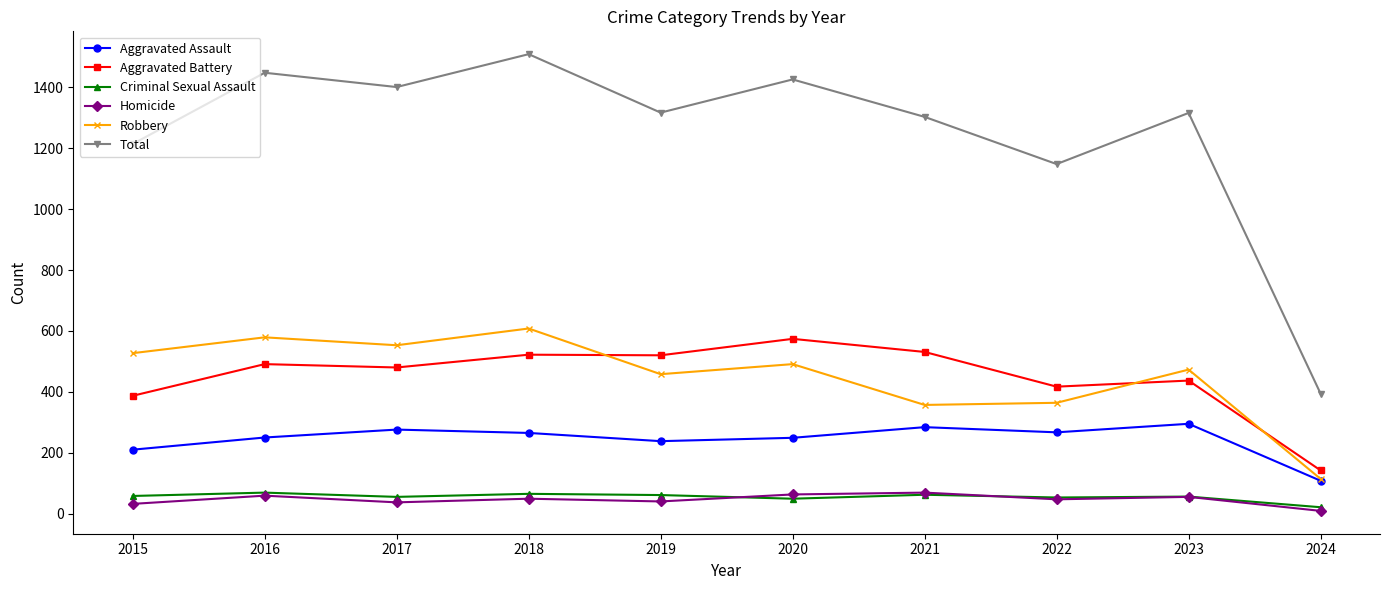

Rank the series at 2019 from highest to lowest value.

Total, Aggravated Battery, Robbery, Aggravated Assault, Criminal Sexual Assault, Homicide